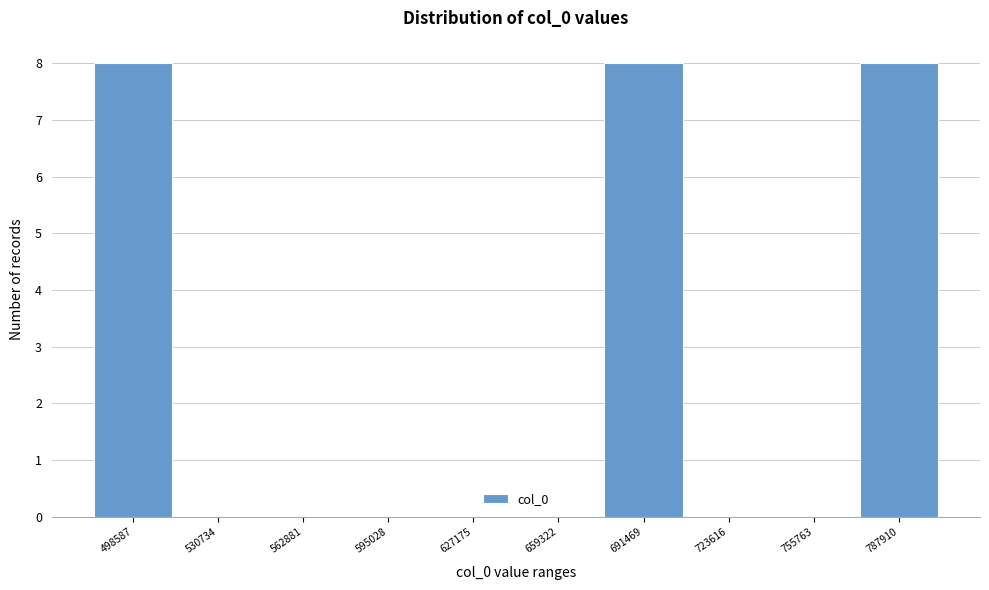

Reading left to right, extract all data points from this chart.

498587=8	530734=0	562881=0	595028=0	627175=0	659322=0	691469=8	723616=0	755763=0	787910=8